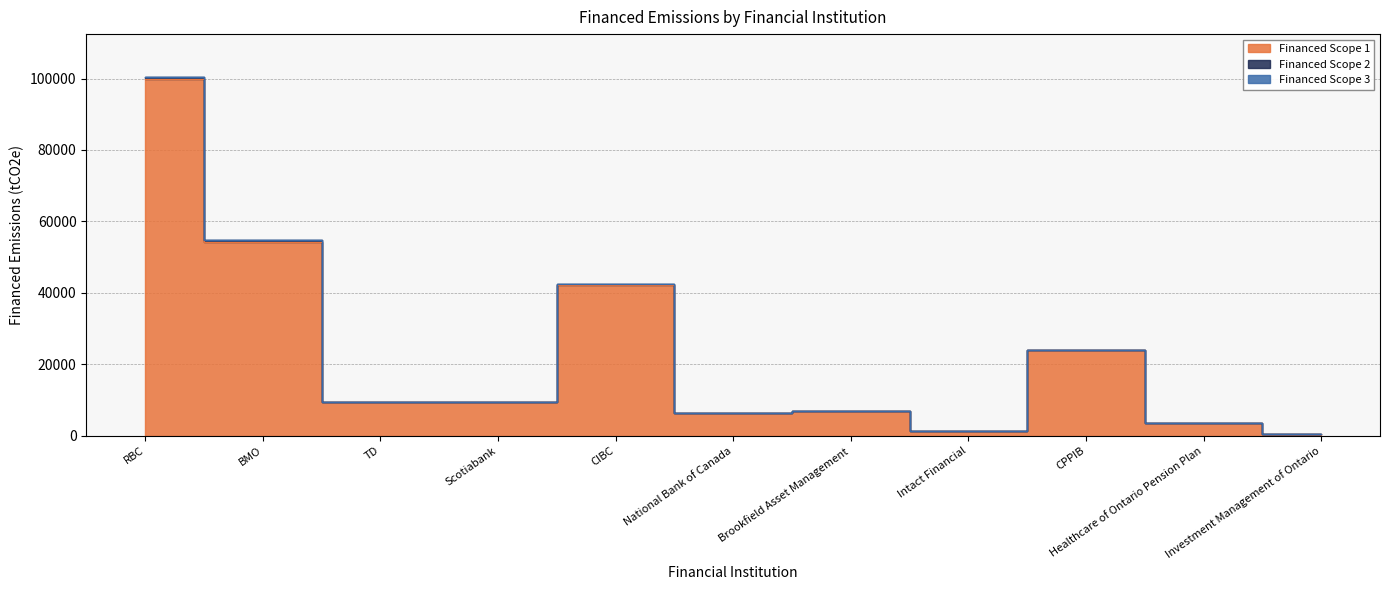

Between CIBC and National Bank of Canada, which series saw the biggest shift?

Financed Scope 2